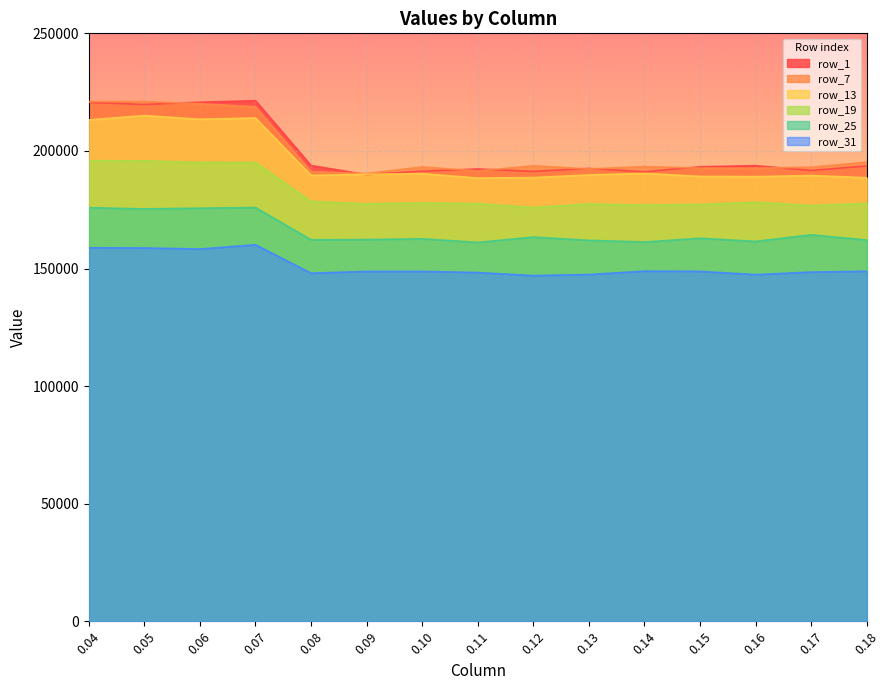

At which label is row_7 closest to 205696?

0.18